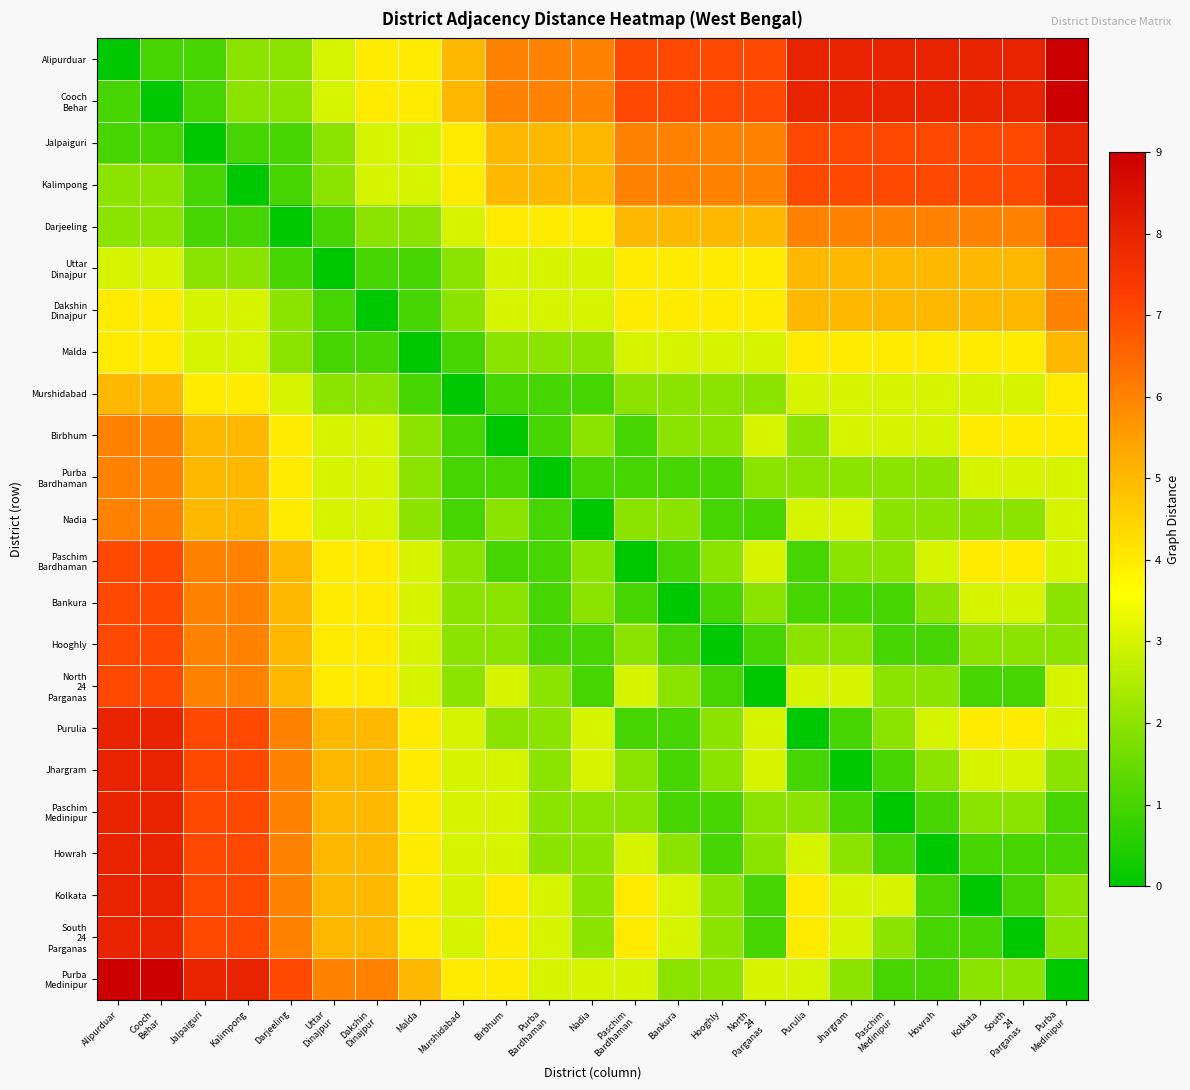

At which category is the sum across all series the highest?

Alipurduar